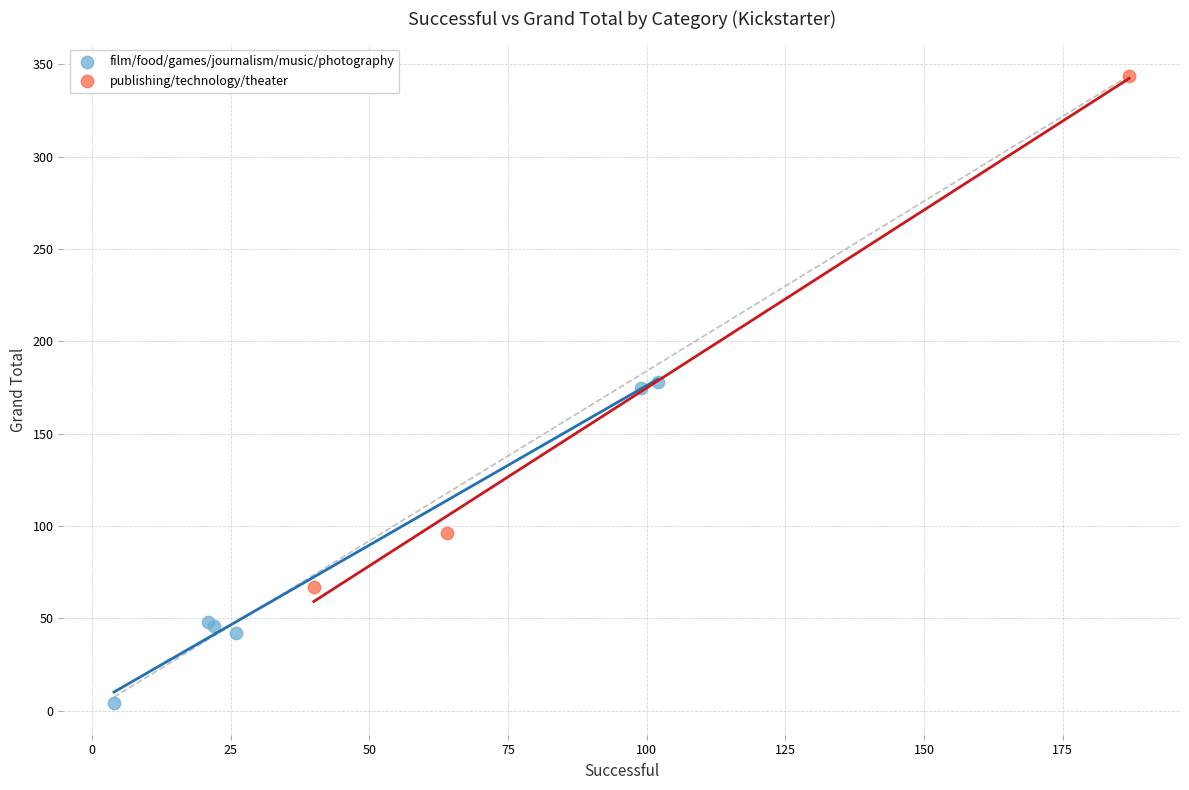

What are all the series names shown in the legend?

film/food/games/journalism/music/photography, publishing/technology/theater